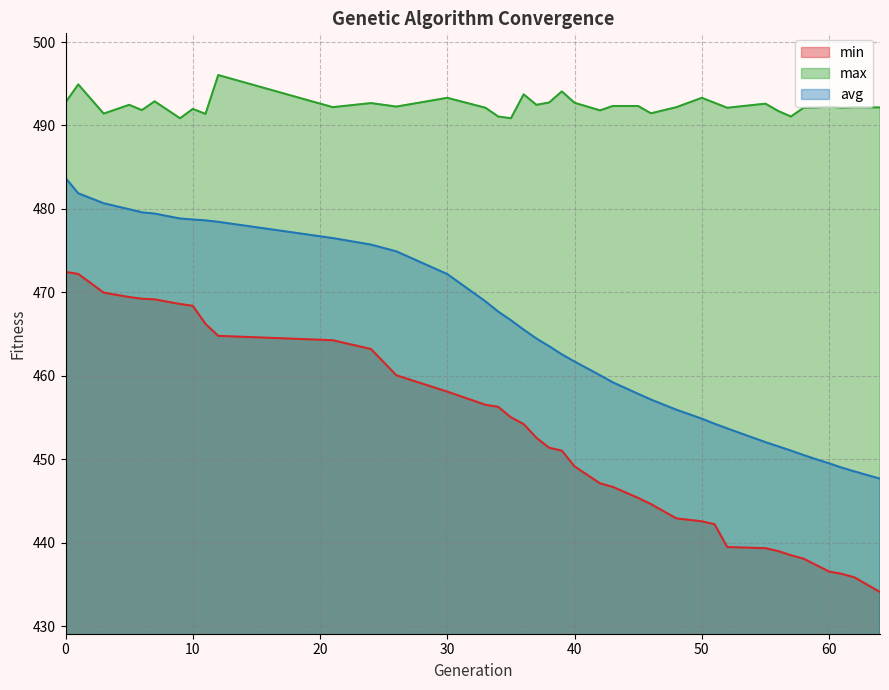

What is the approximate value of min at 3?

470.0